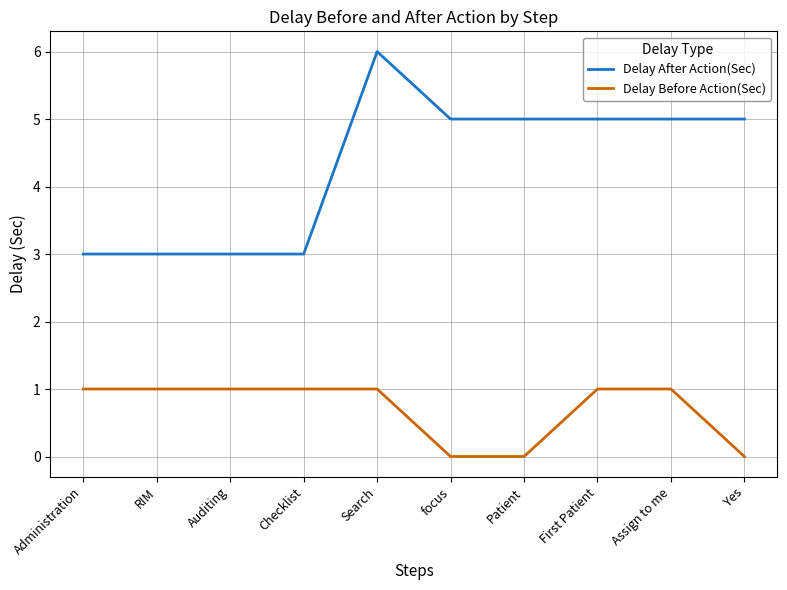

Between Patient and First Patient, which series saw the biggest shift?

Delay Before Action(Sec)